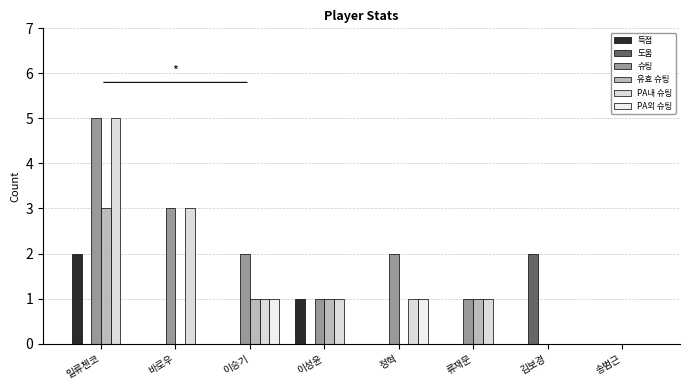

Reading left to right, list all the values displayed in this chart.

득점: 2	0	0	1	0	0	0	0
도움: 0	0	0	0	0	0	2	0
슈팅: 5	3	2	1	2	1	0	0
유효 슈팅: 3	0	1	1	0	1	0	0
PA내 슈팅: 5	3	1	1	1	1	0	0
PA외 슈팅: 0	0	1	0	1	0	0	0